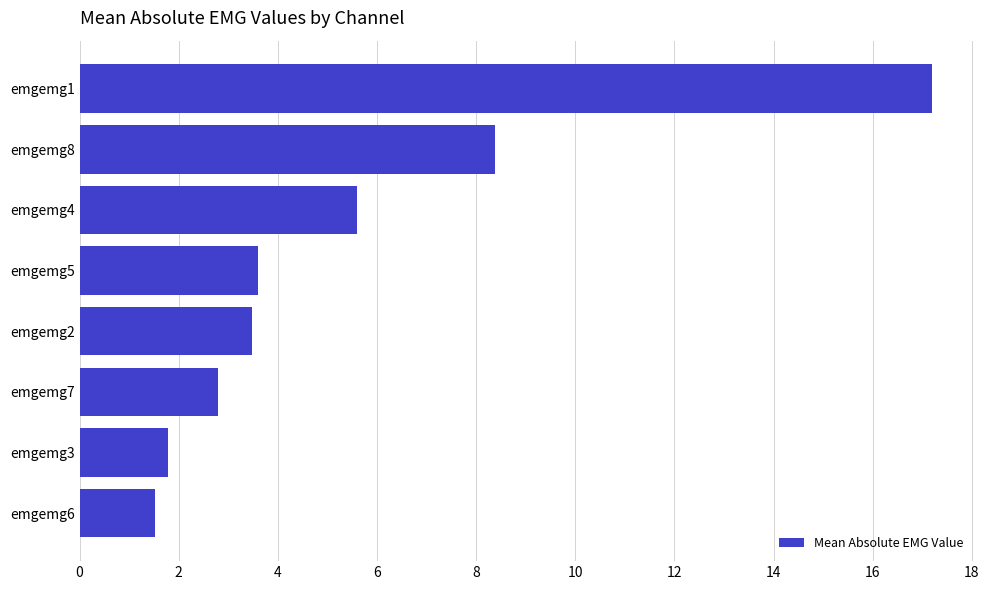

What is the value of the 6th bar from the top?

2.8